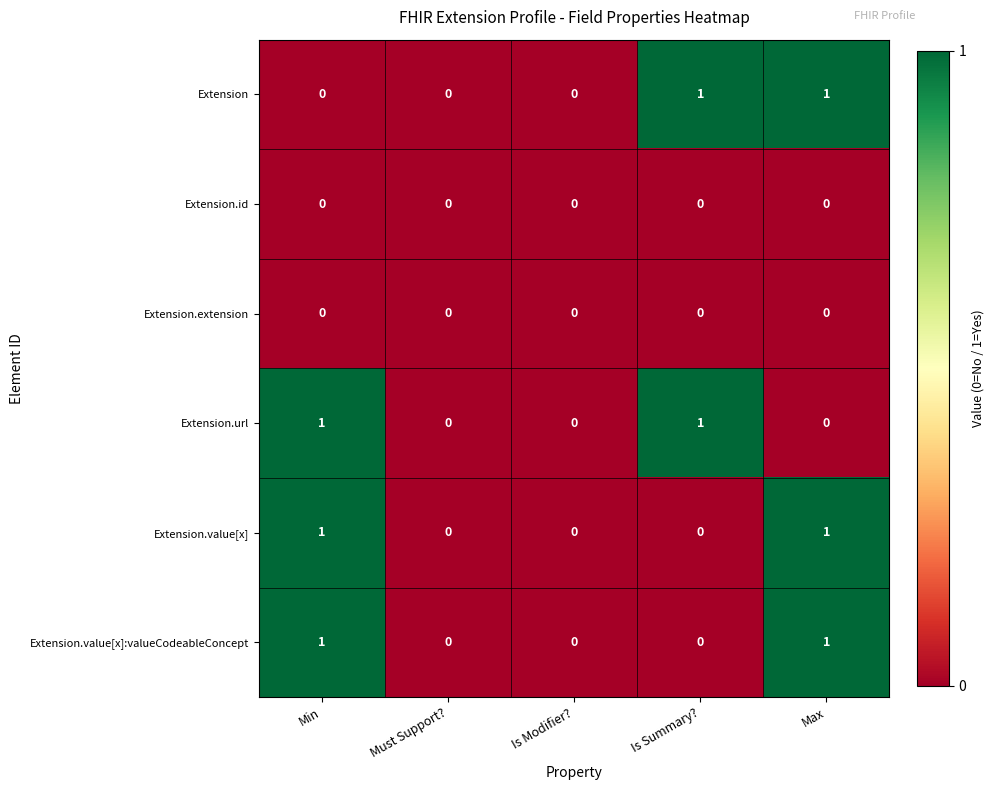

True or false: Extension has a value of 0 at Must Support?.

True